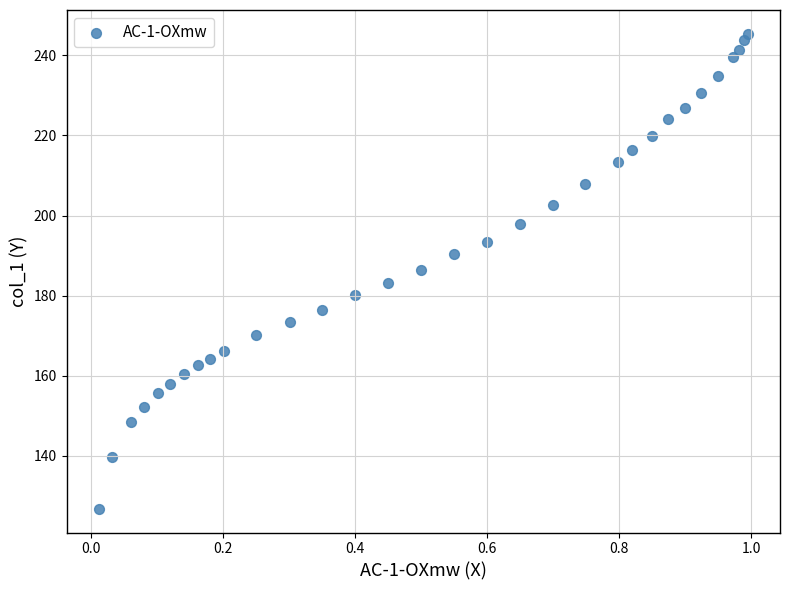

What is the range of Y values (max minus min)?

118.6